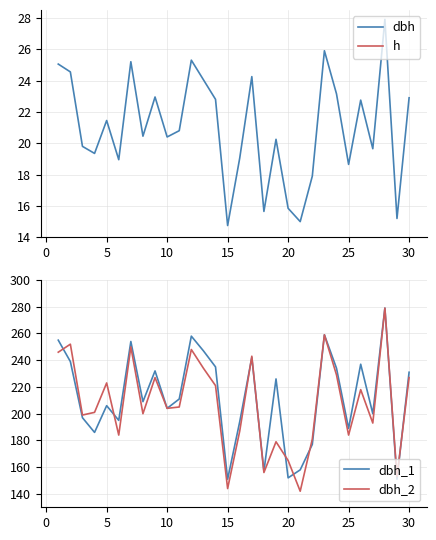

True or false: h and dbh_1 cross at least once.

False